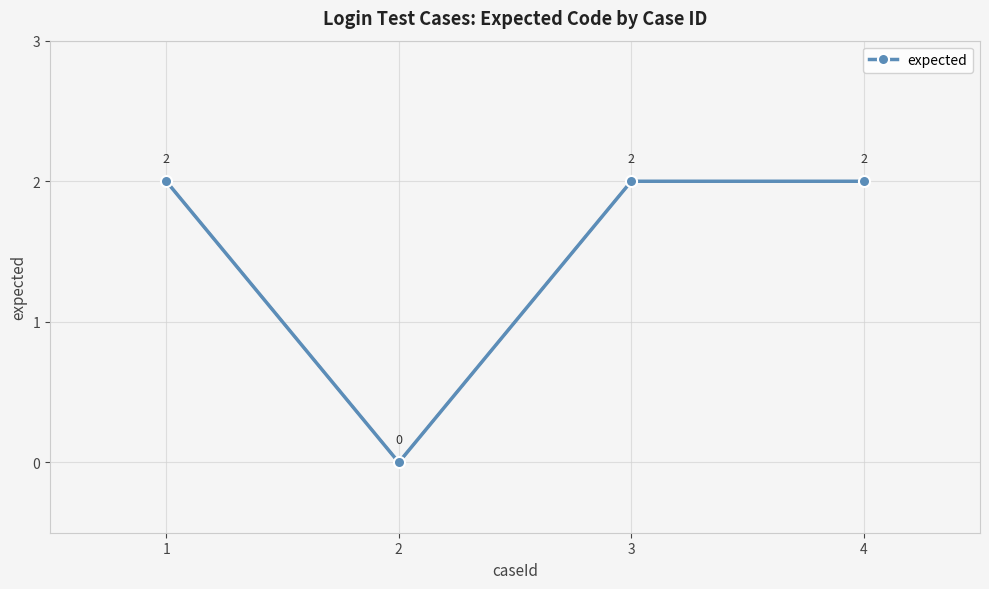

Which has a higher value, 2 or 3?

3